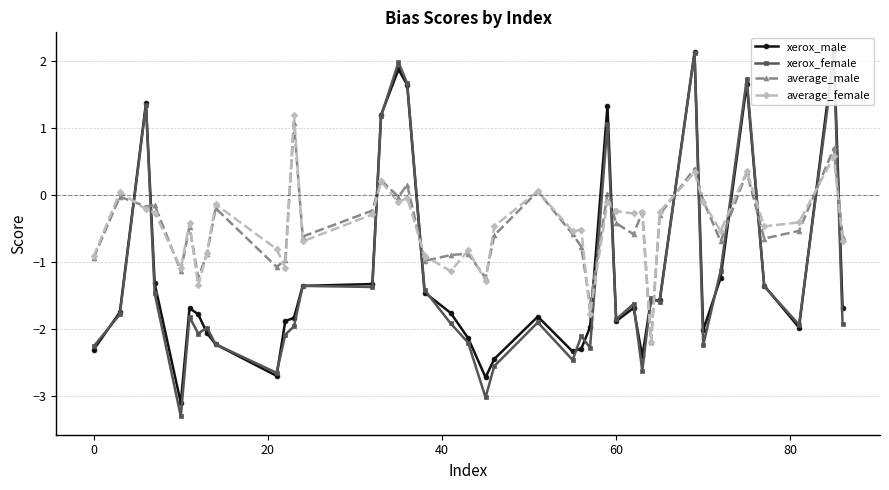

The average_male series shows -0.2 at 60. True or false?

False